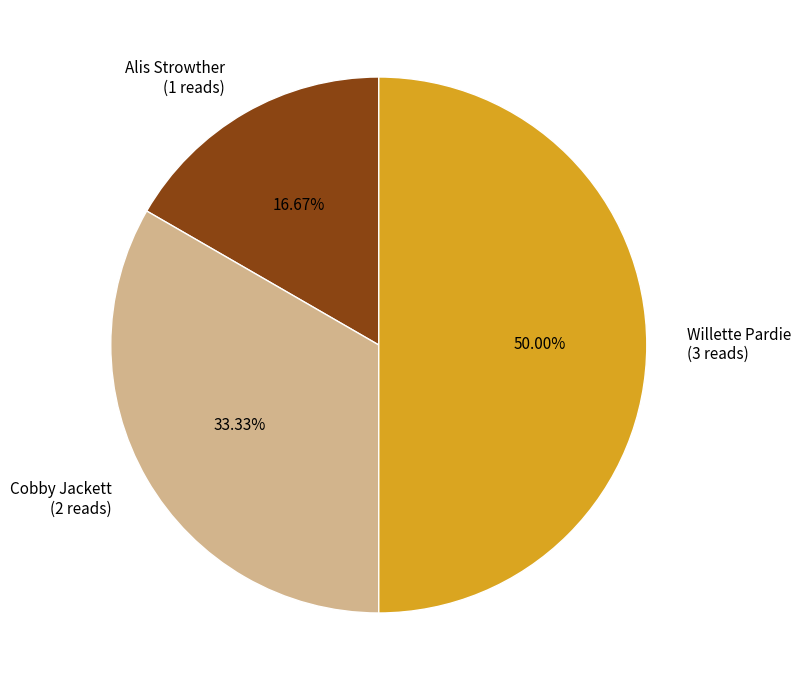

Rank the categories by value from highest to lowest.

Willette Pardie, Cobby Jackett, Alis Strowther